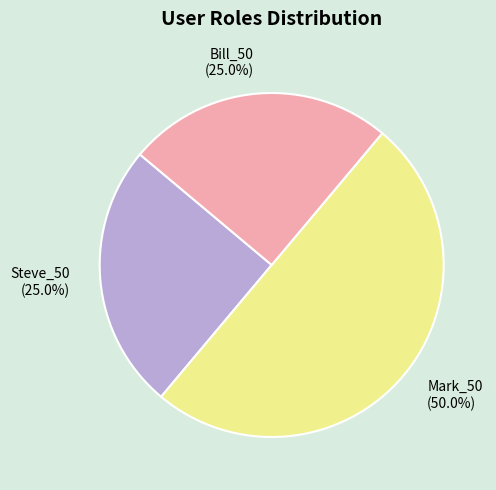

Does Steve_50 represent more than half of the total?

No